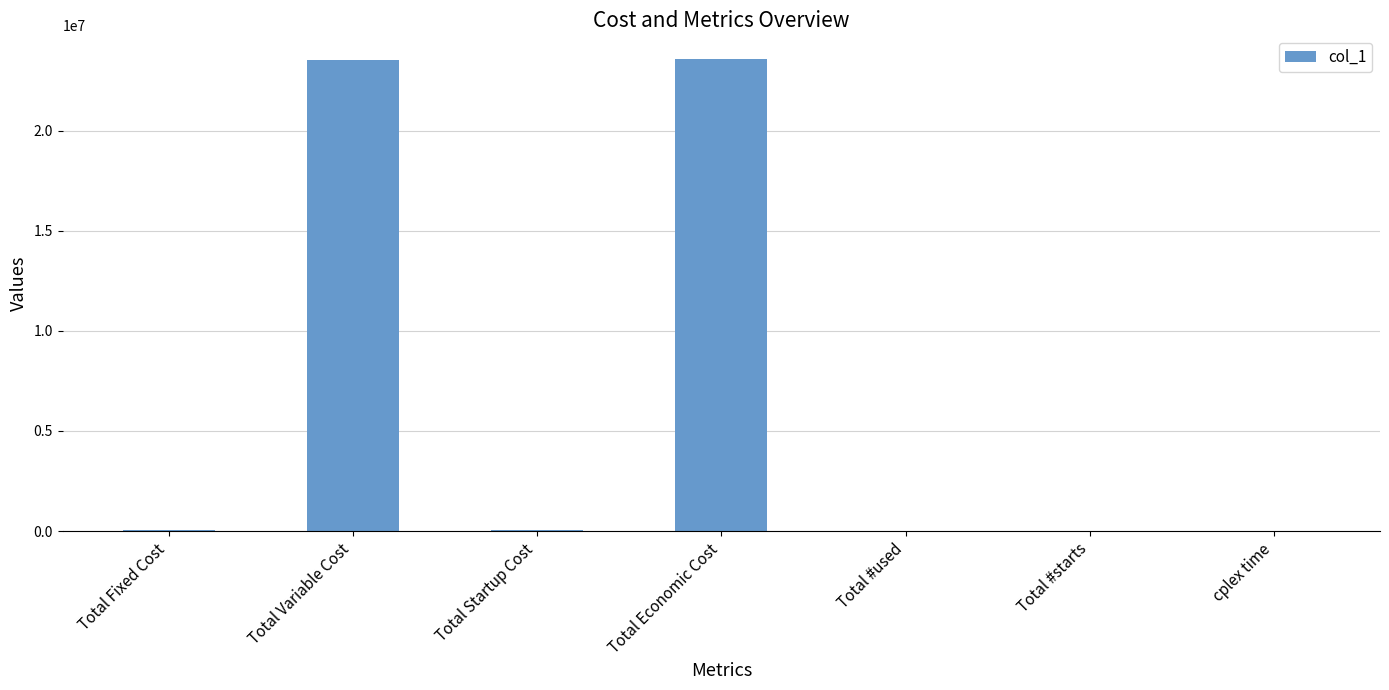

What is the greatest value displayed?

23585923.5